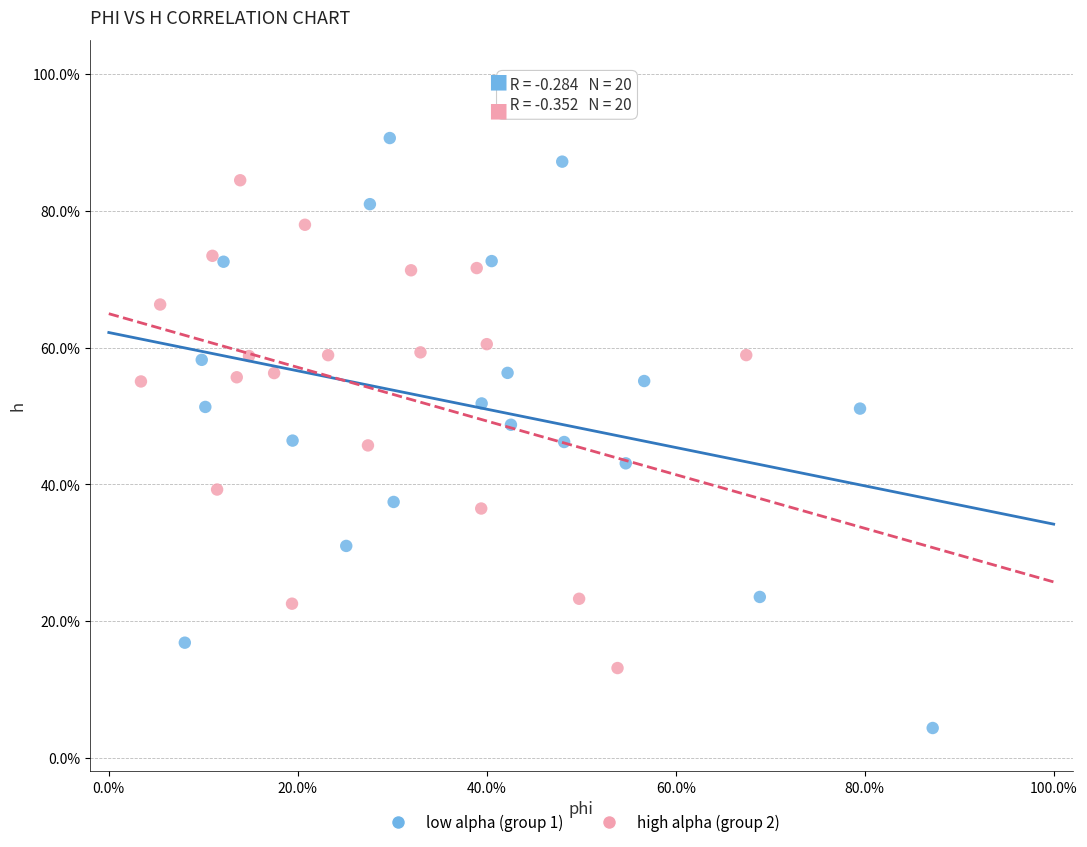

Which series has the widest spread of Y values?

low alpha (group 1)